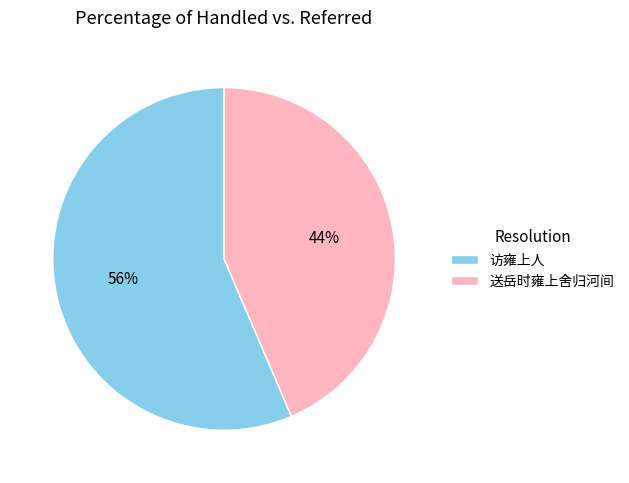

Does 访雍上人 represent more than half of the total?

Yes